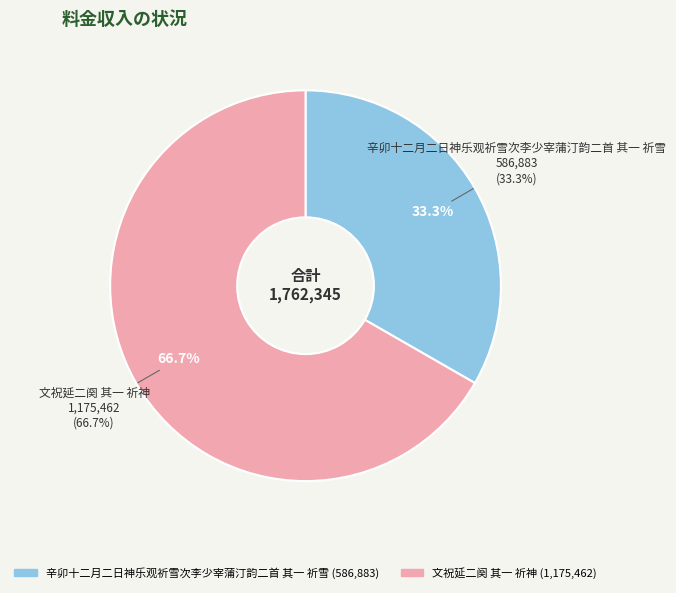

To the nearest percent, what is the difference between the 辛卯十二月二日神乐观祈雪次李少宰蒲汀韵二首 其一 祈雪 and 文祝延二阕 其一 祈神 slice percentages?

33%